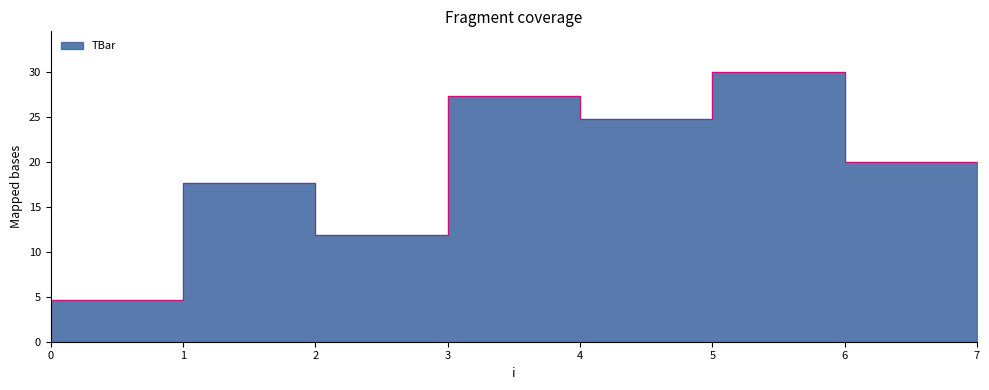

How many points are higher than both their immediate neighbors (excluding endpoints)?

3